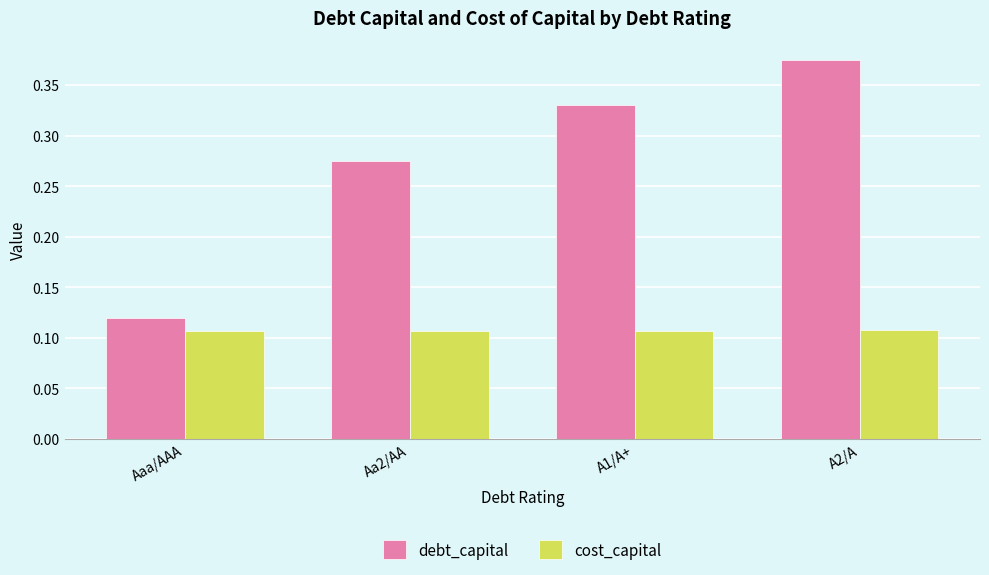

Which label corresponds to the largest value in the chart?

A2/A